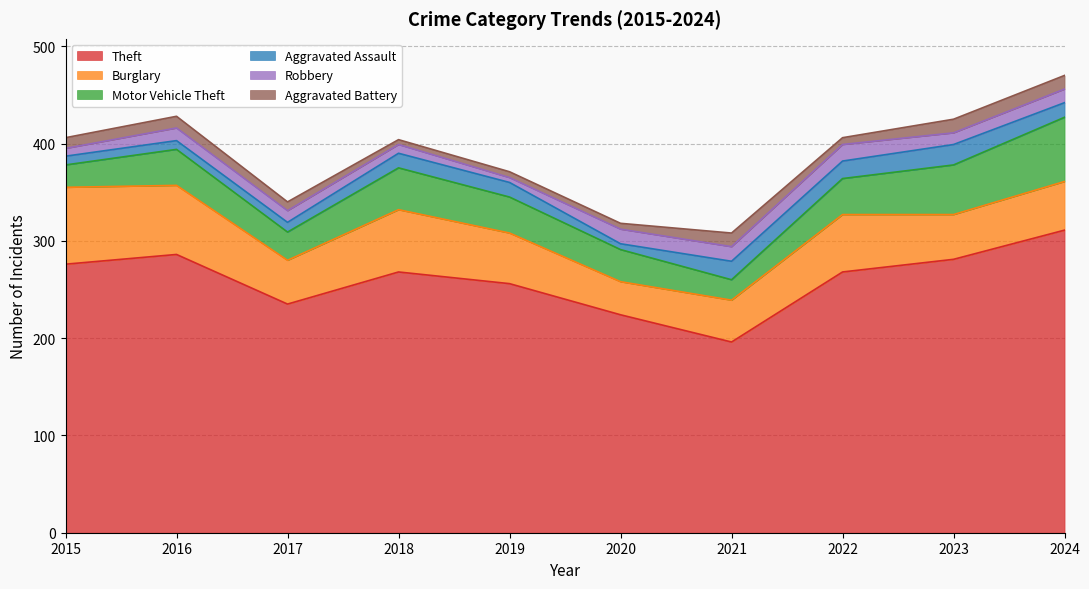

At which category is the sum across all series the highest?

2024